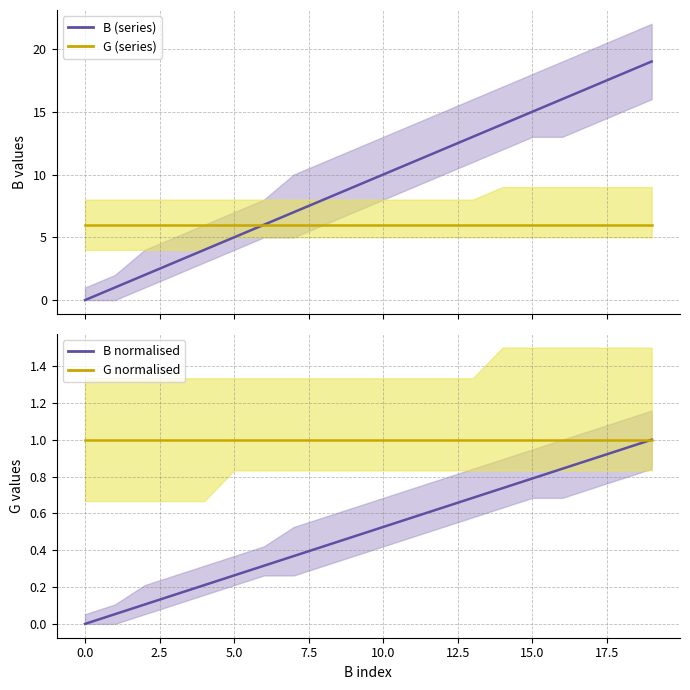

How many distinct data groups are displayed?

4